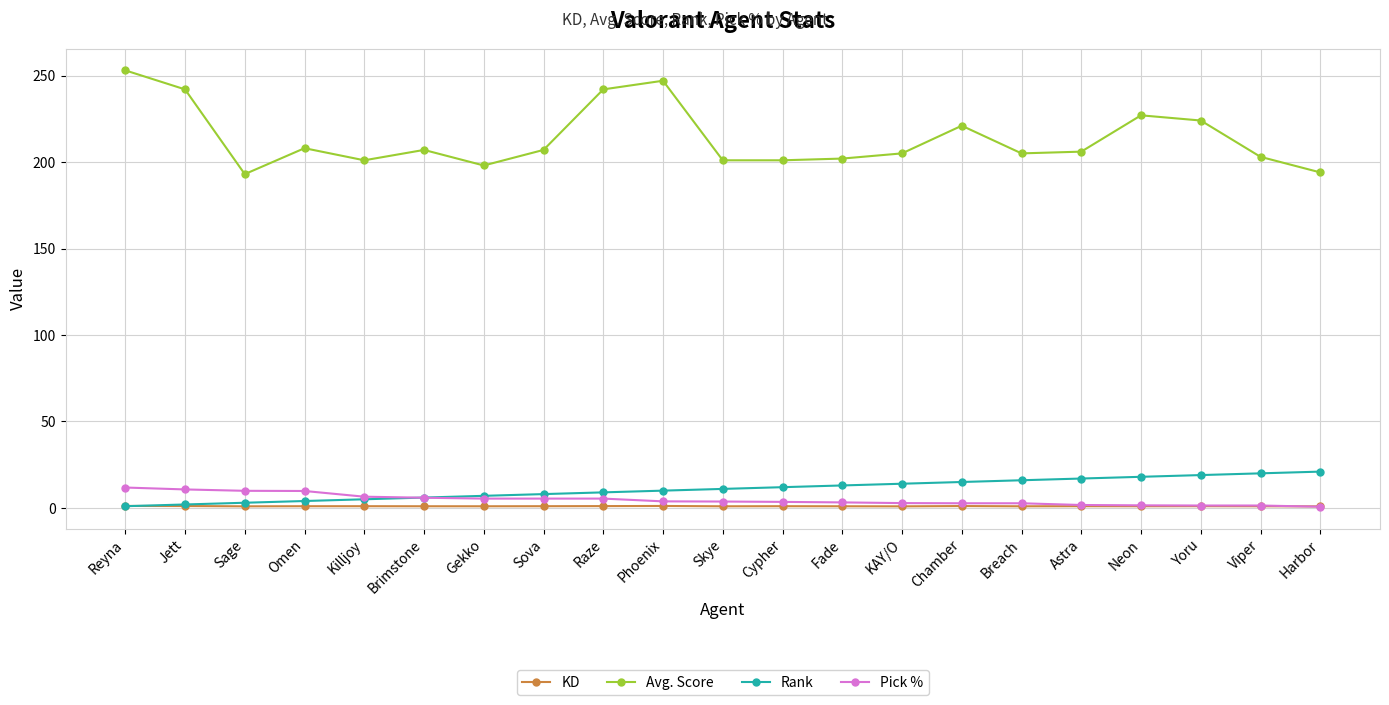

Where is the first local minimum for Avg. Score?

Sage